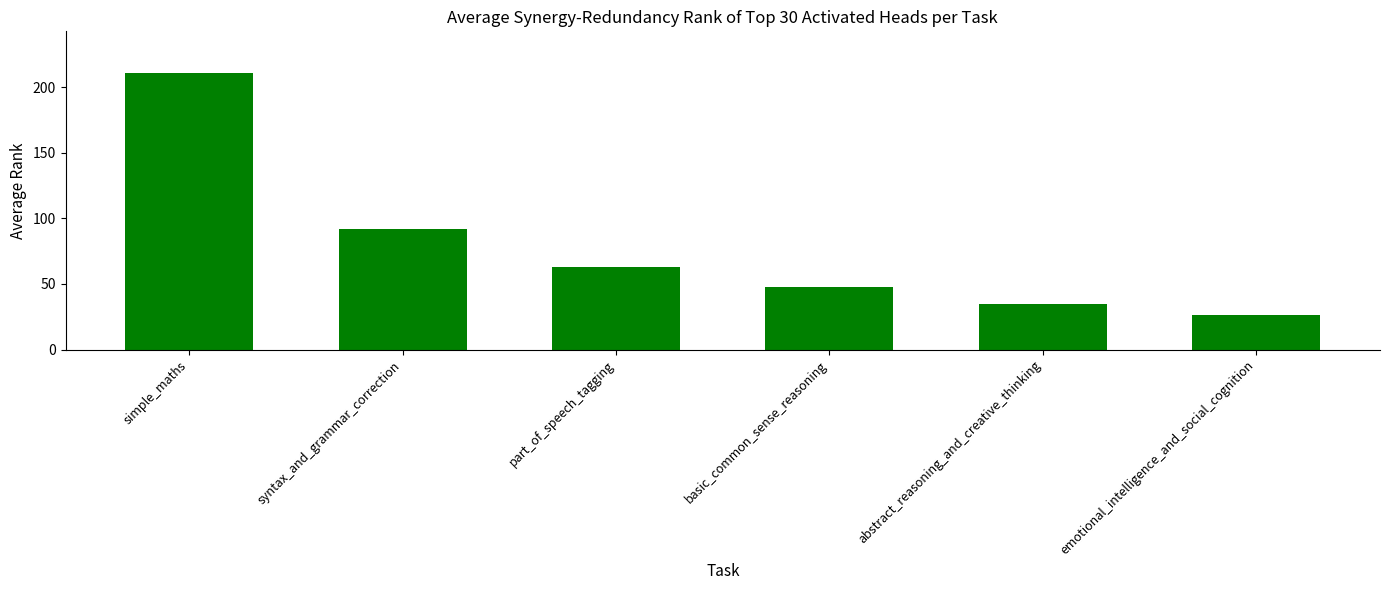

At which category does the chart reach its peak across all series?

simple_maths